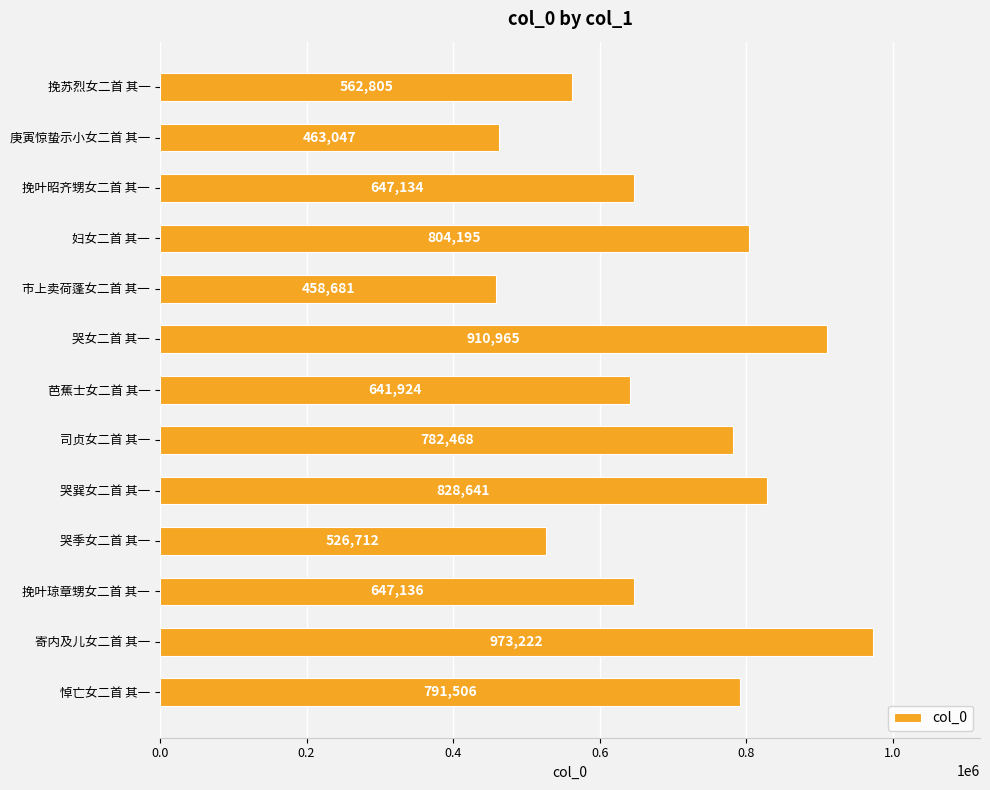

Are the bars horizontal?

Yes